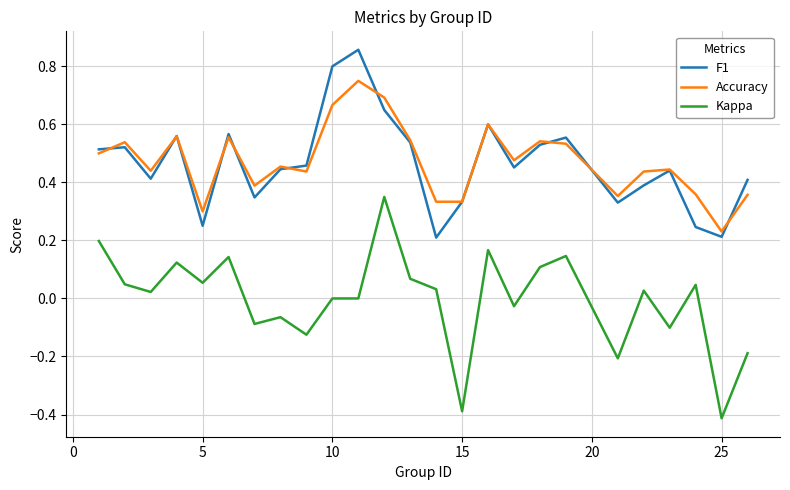

List the series in order of their peak value, highest first.

F1, Accuracy, Kappa